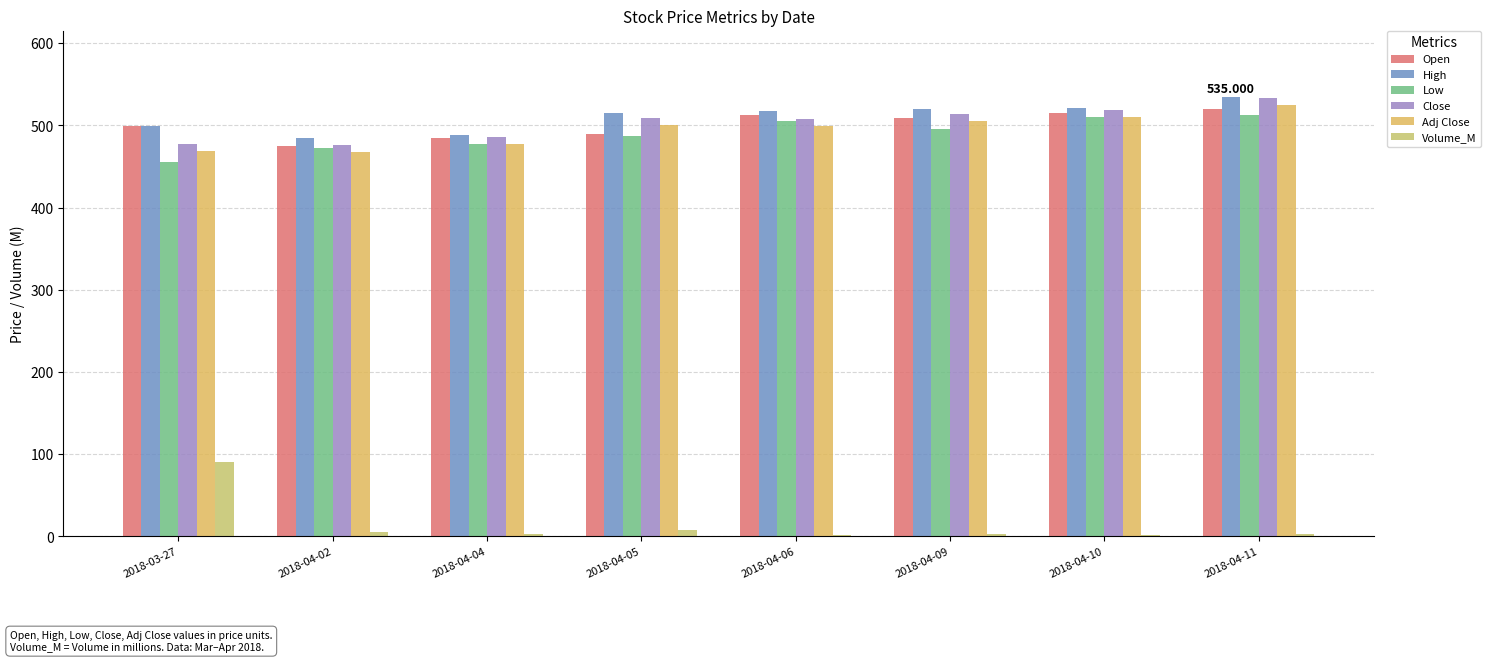

Is the value of Close at 2018-04-11 greater than the value of Low at 2018-04-04?

Yes